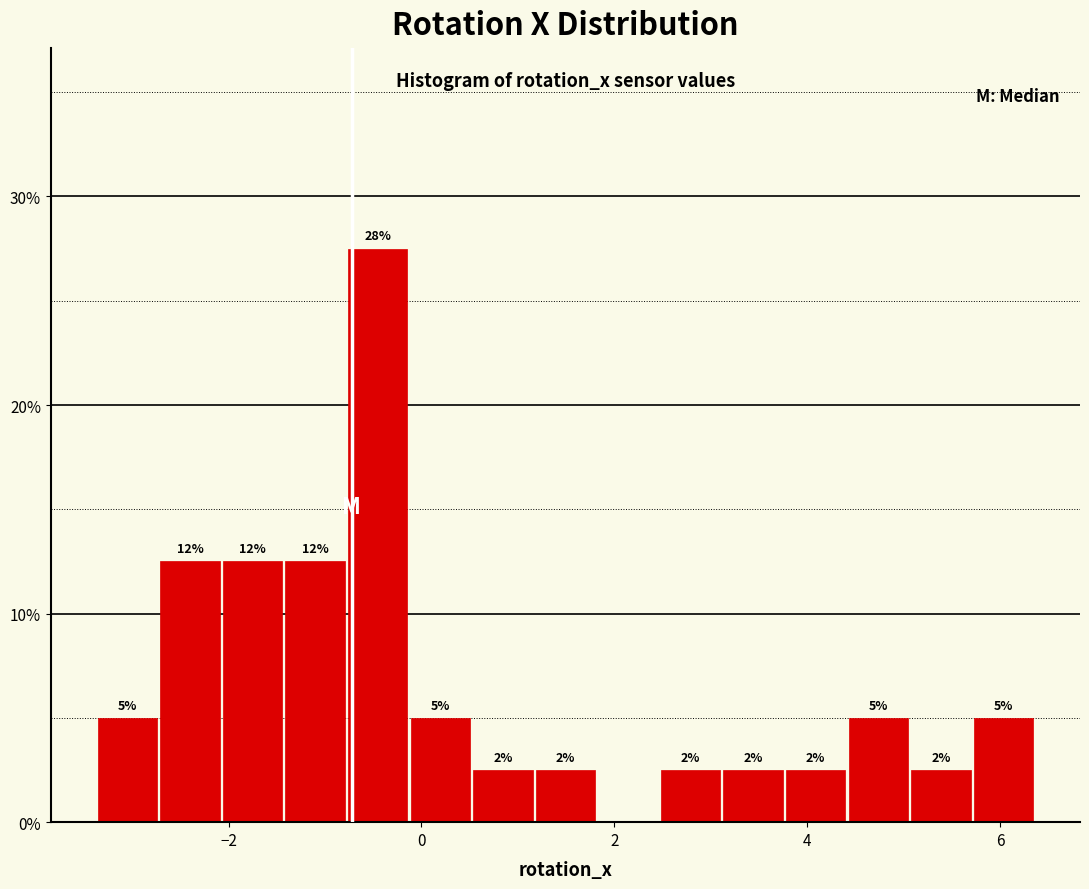

Around what value on the x-axis is the tallest bar? Give the approximate position of its centre, as read against the axis.

-0.4